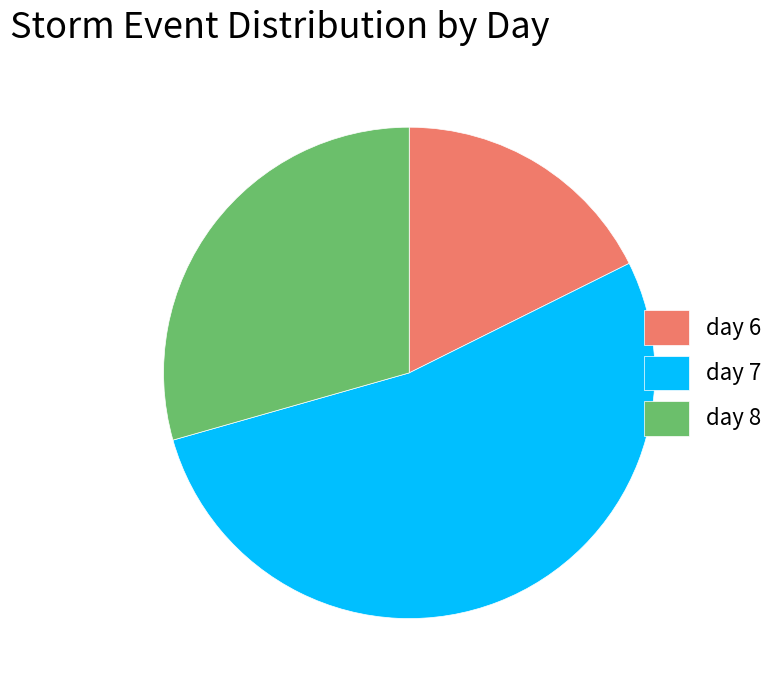

Which has a higher value, day 6 or day 8?

day 8